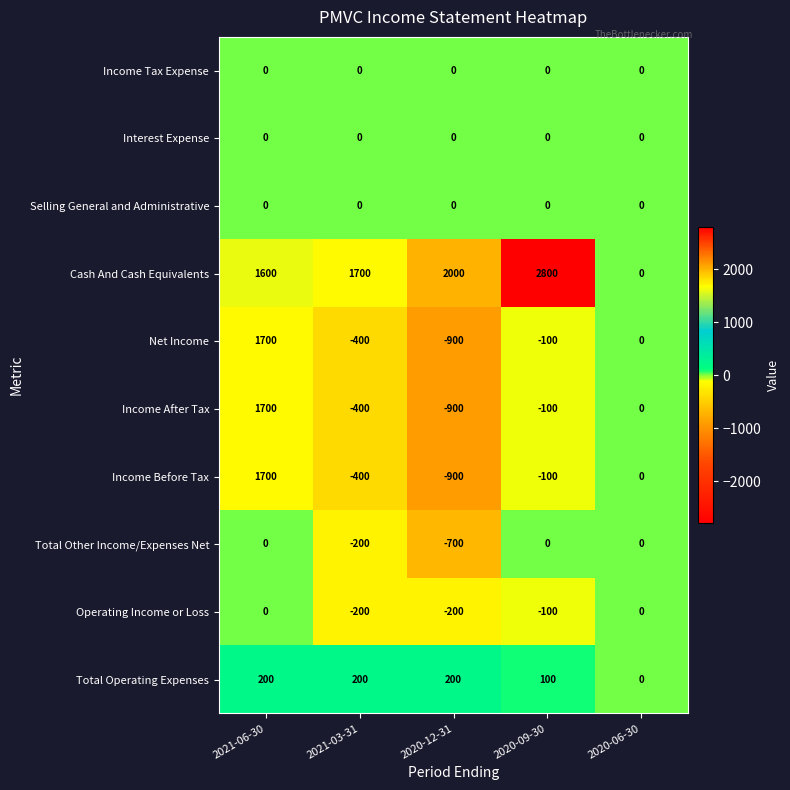

The Net Income series shows -649 at 2021-03-31. True or false?

False